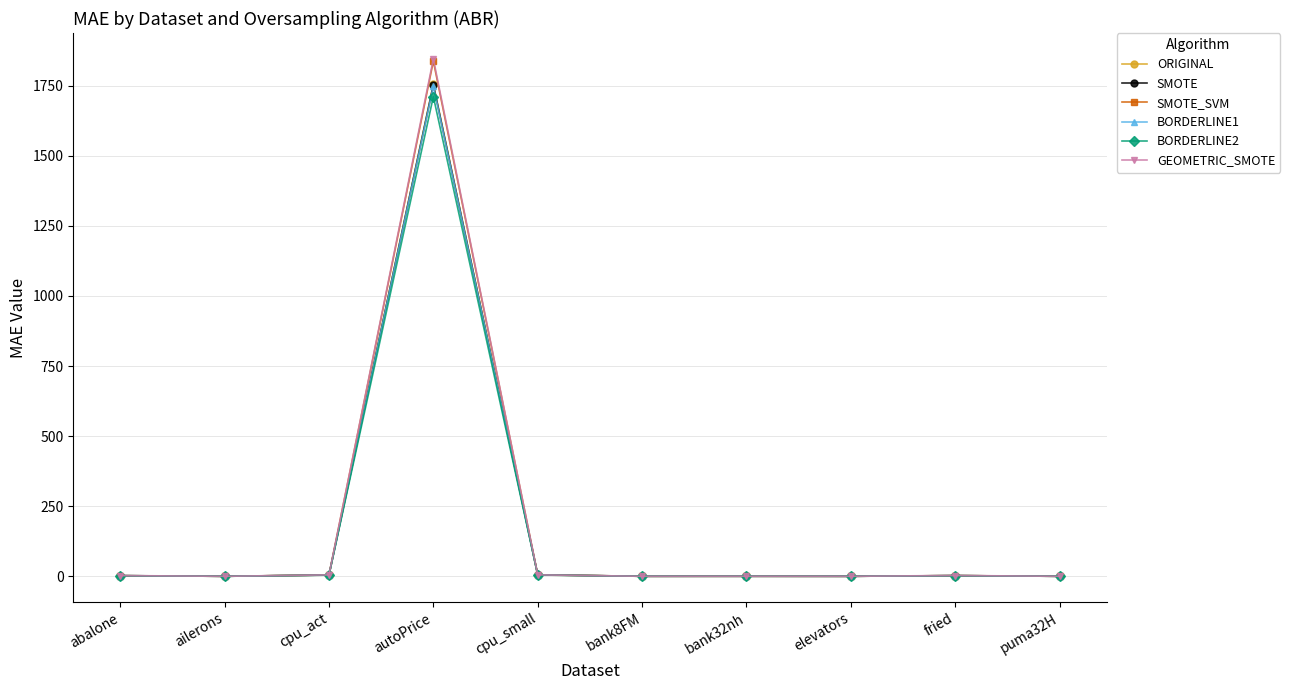

What is the sum of all BORDERLINE1 values?

1762.9